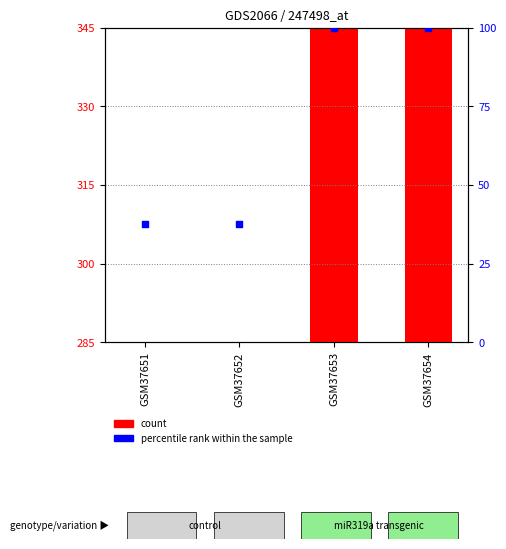

What is the total value across all series at GSM37653?

1600.0